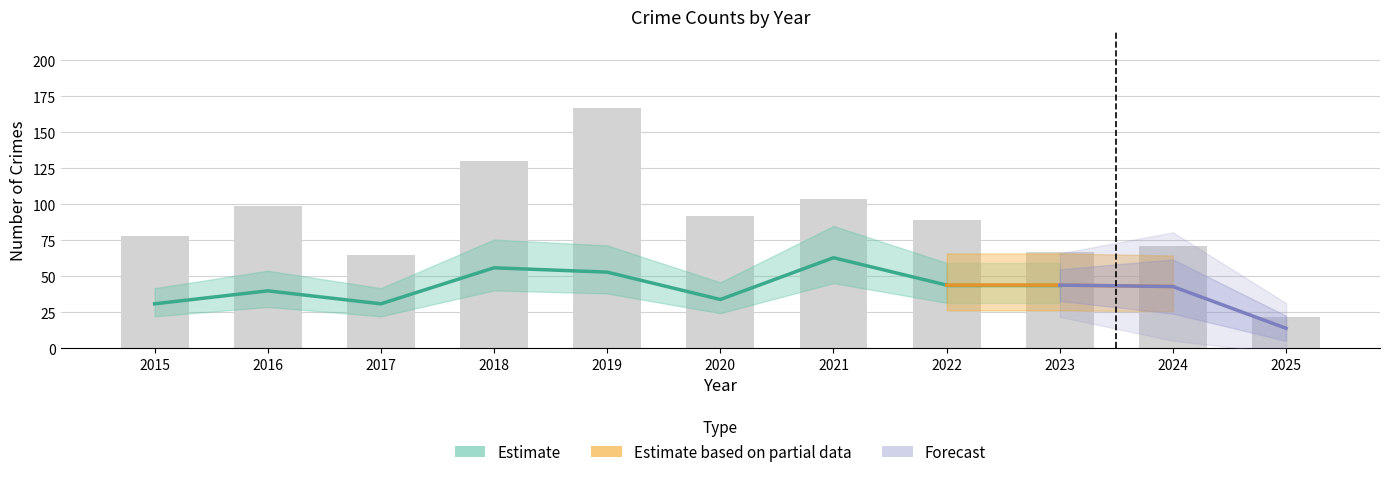

Which category has the highest value across all series?

2019